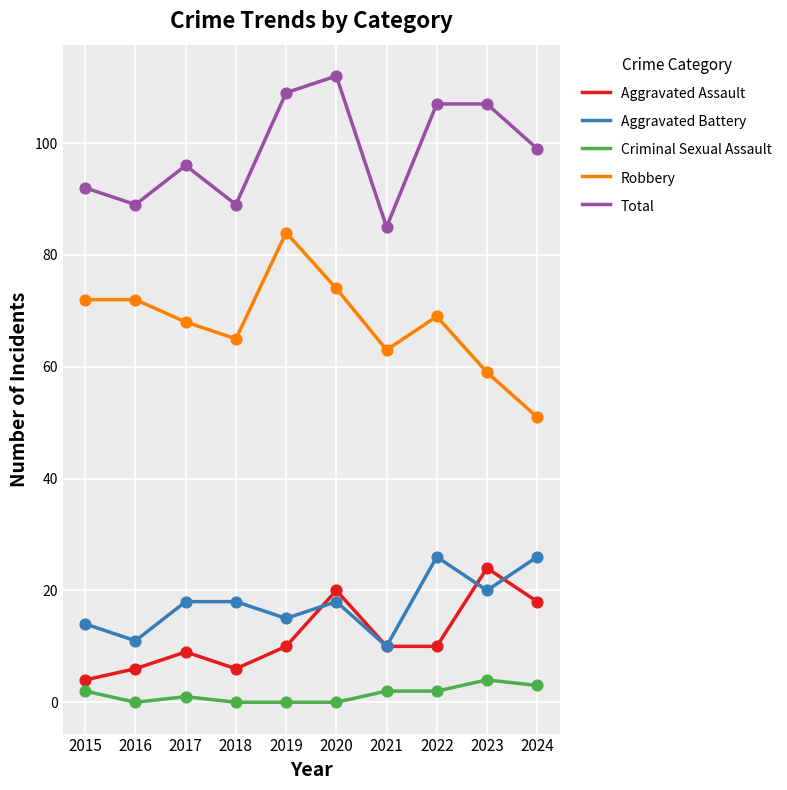

What are all the series names shown in the legend?

Aggravated Assault, Aggravated Battery, Criminal Sexual Assault, Robbery, Total